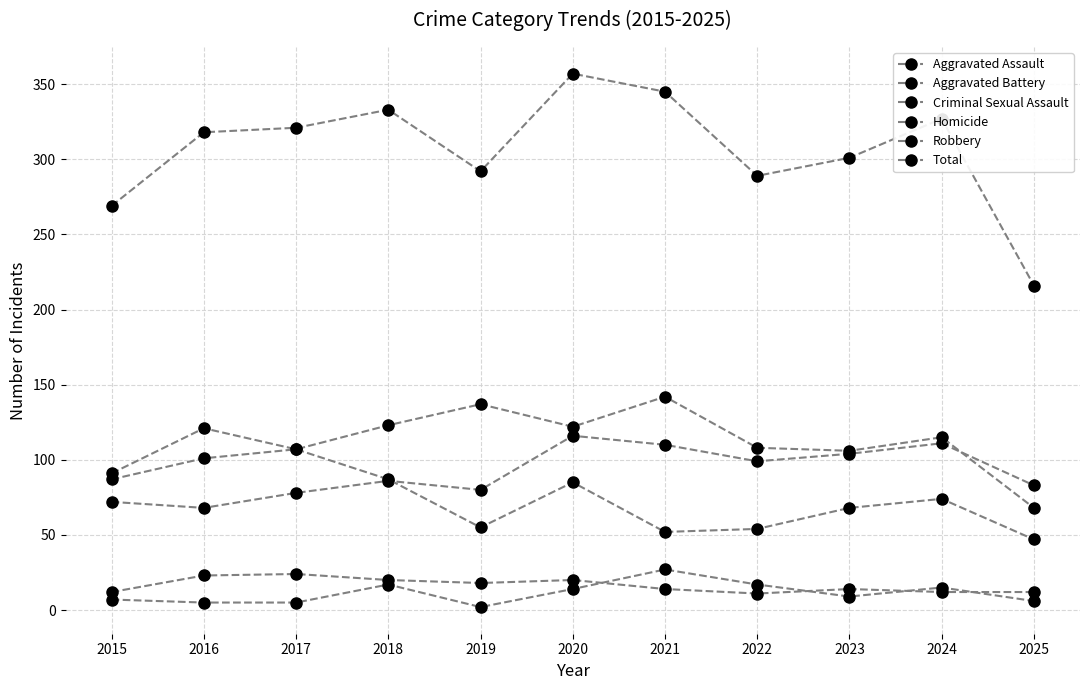

Which series has the widest spread of values?

Total